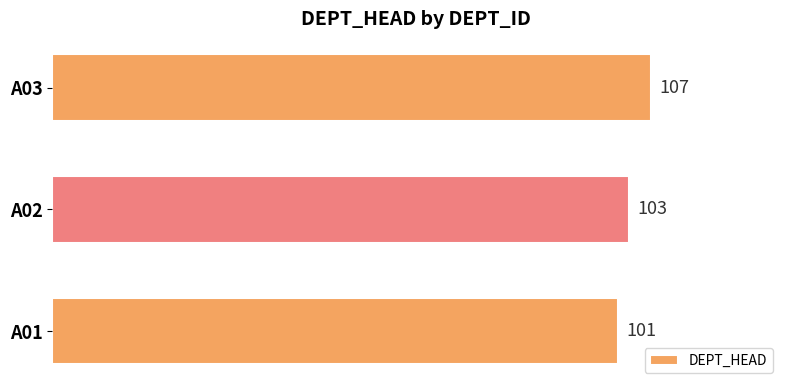

What is the difference between the maximum and second lowest values?

4